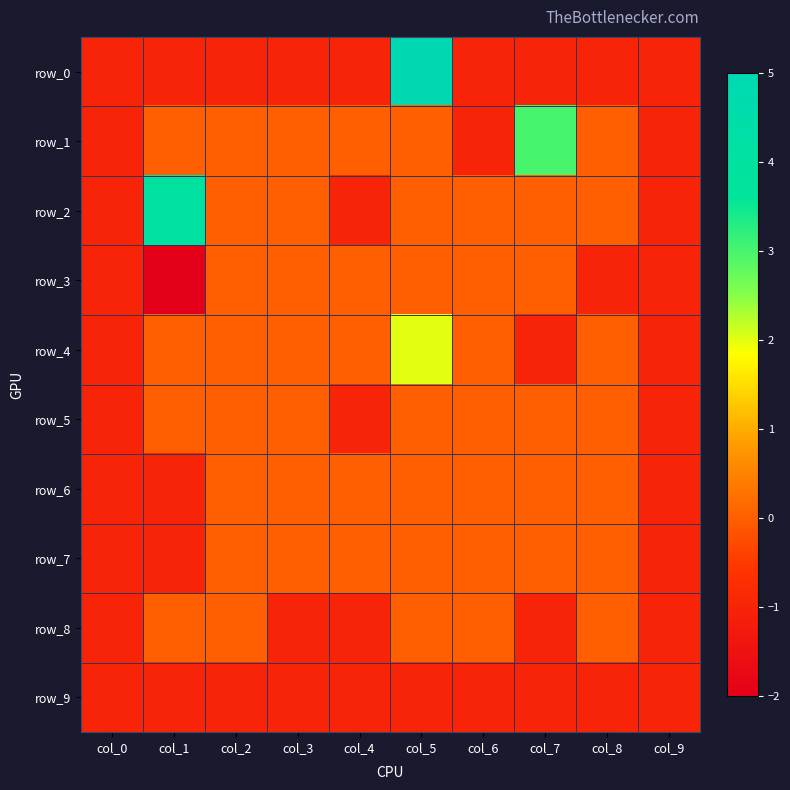

What is the minimum value shown in the chart?

-2